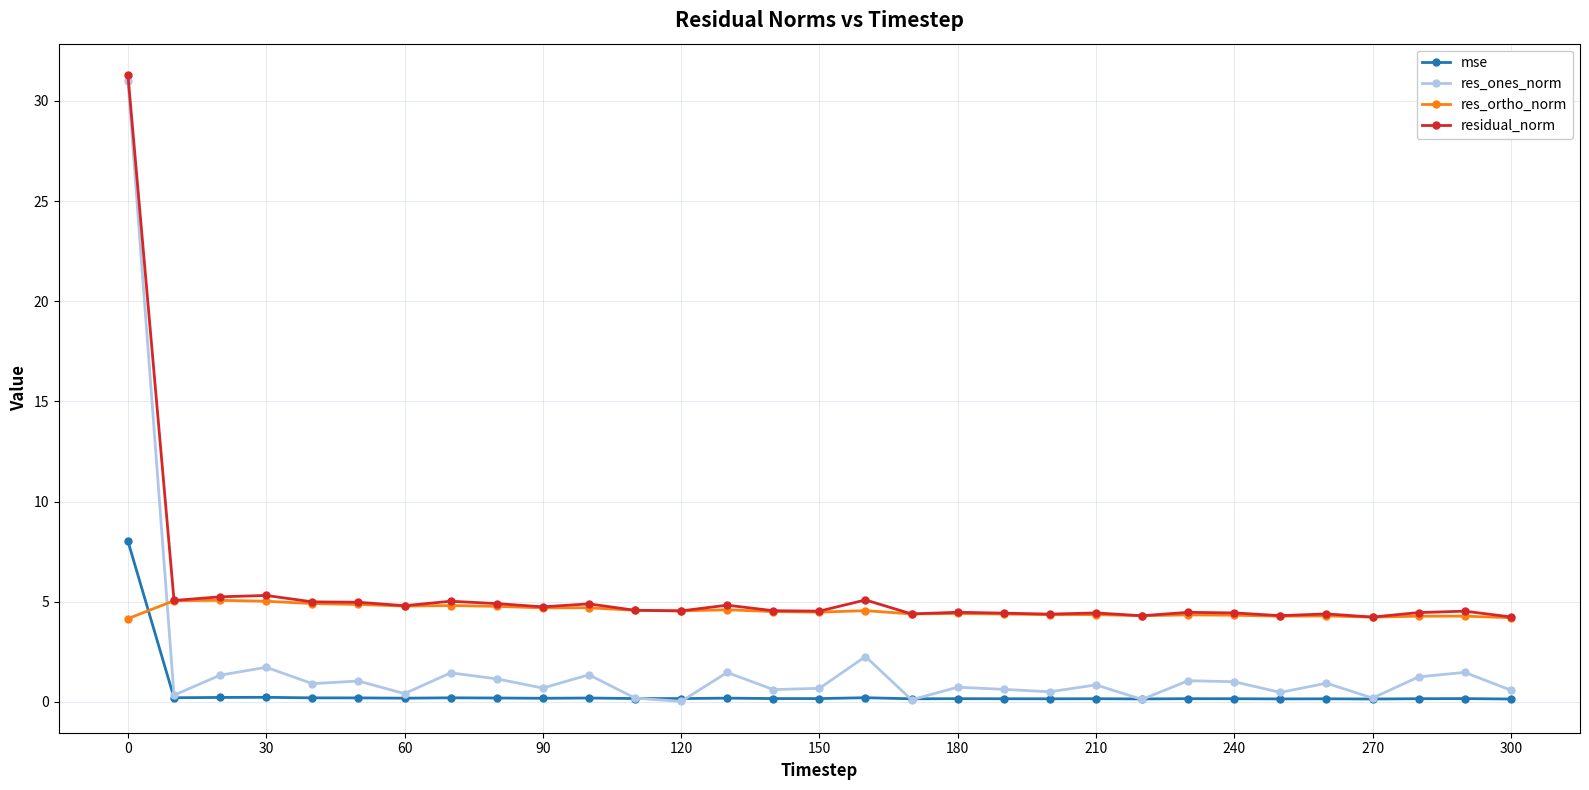

What are all the series names shown in the legend?

mse, res_ones_norm, res_ortho_norm, residual_norm